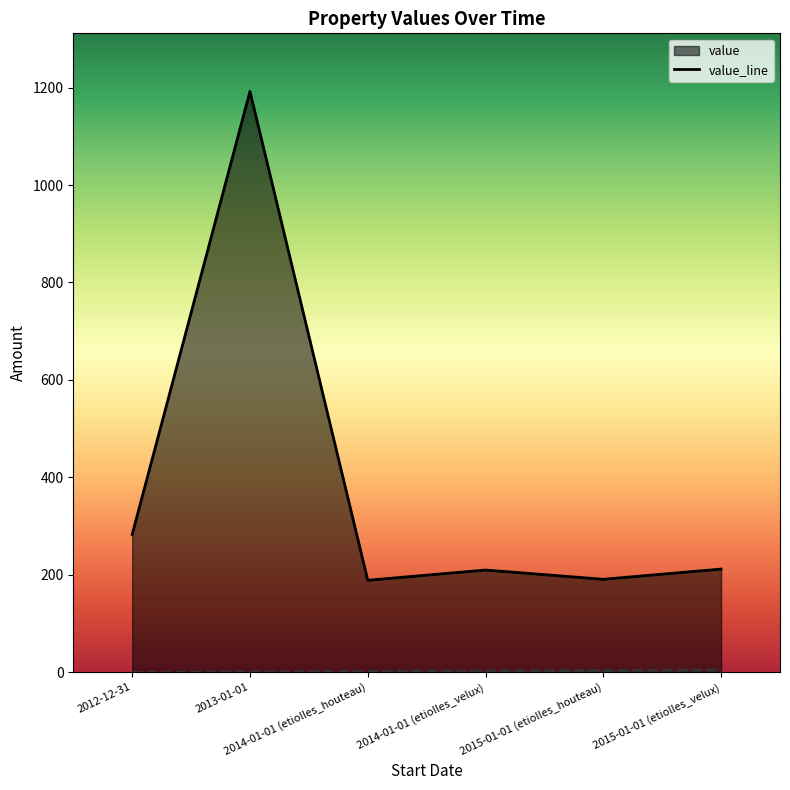

What position from the right is 2013-01-01?

5